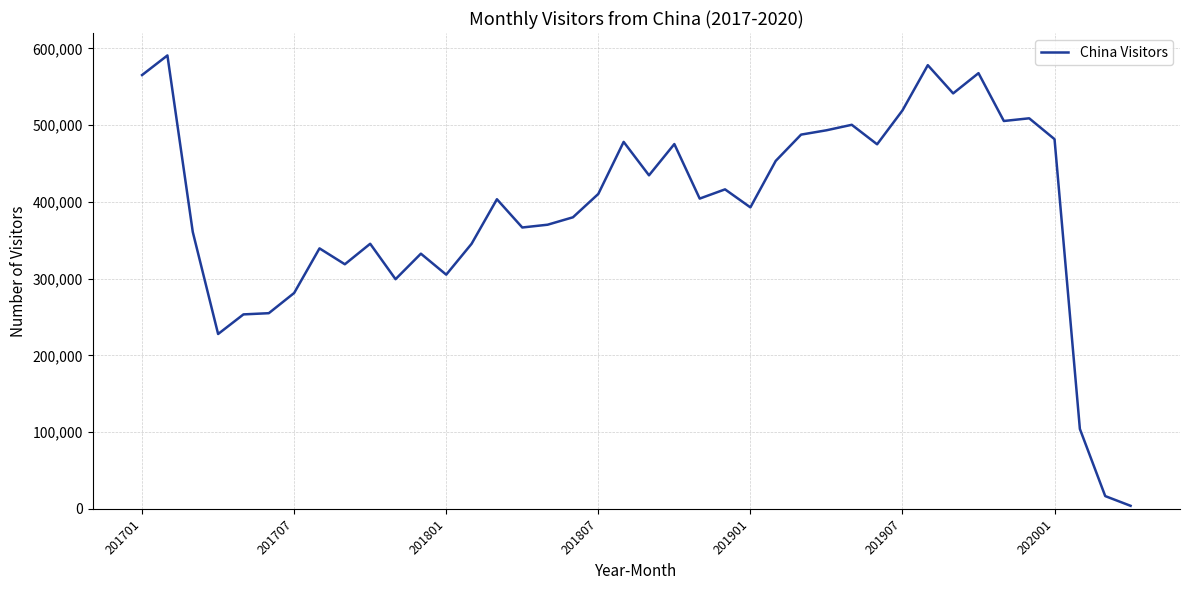

What is the maximum value shown in the chart?

590790